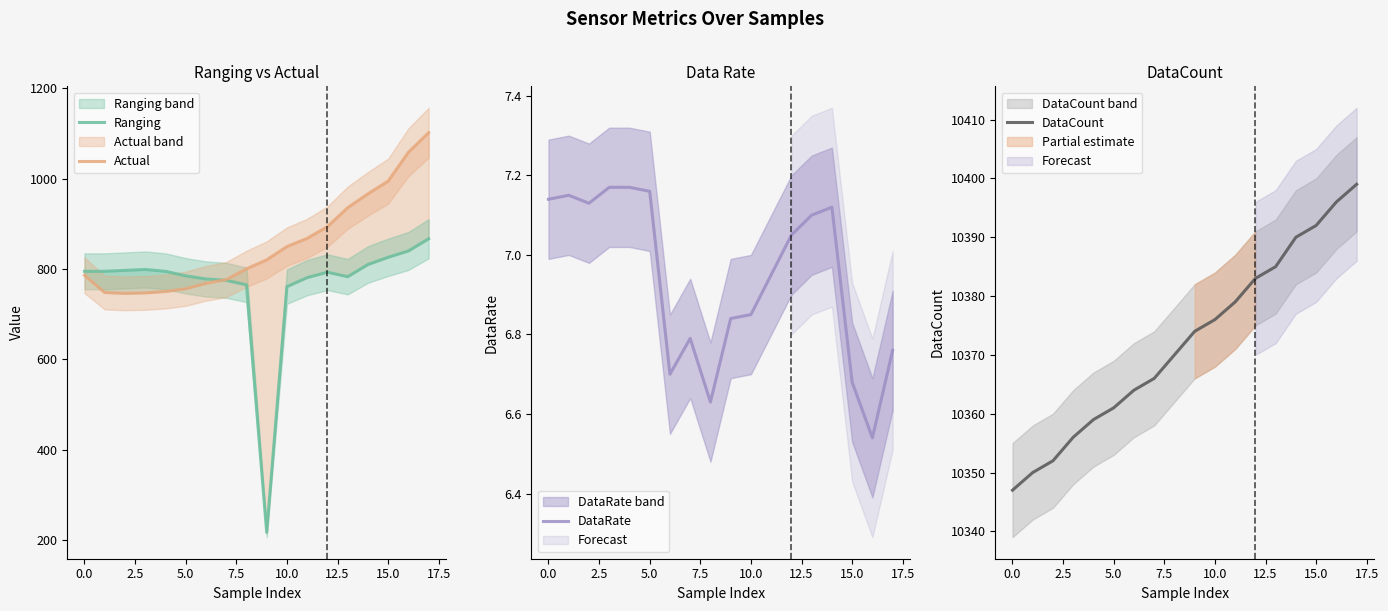

How many values in the DataRate series exceed 7?

9